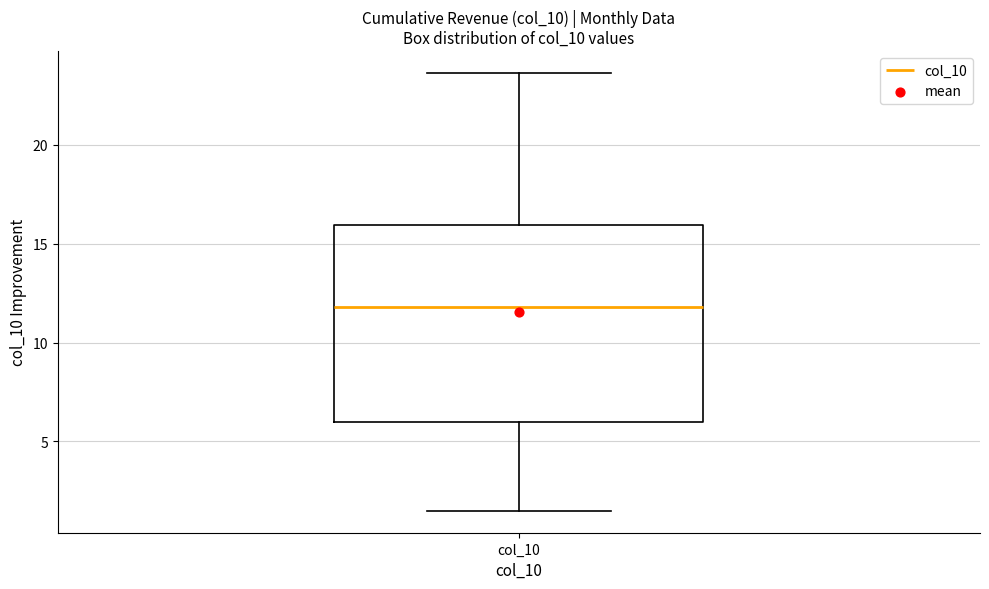

Transcribe this box plot: give where the median line is, the range the box spans, and where the two whiskers end, as read against the y-axis. The values are not printed on the chart, so give them approximately, as read against the axis.

median 12.0, box 6.0 to 16.0, whiskers 1.5 to 23.5